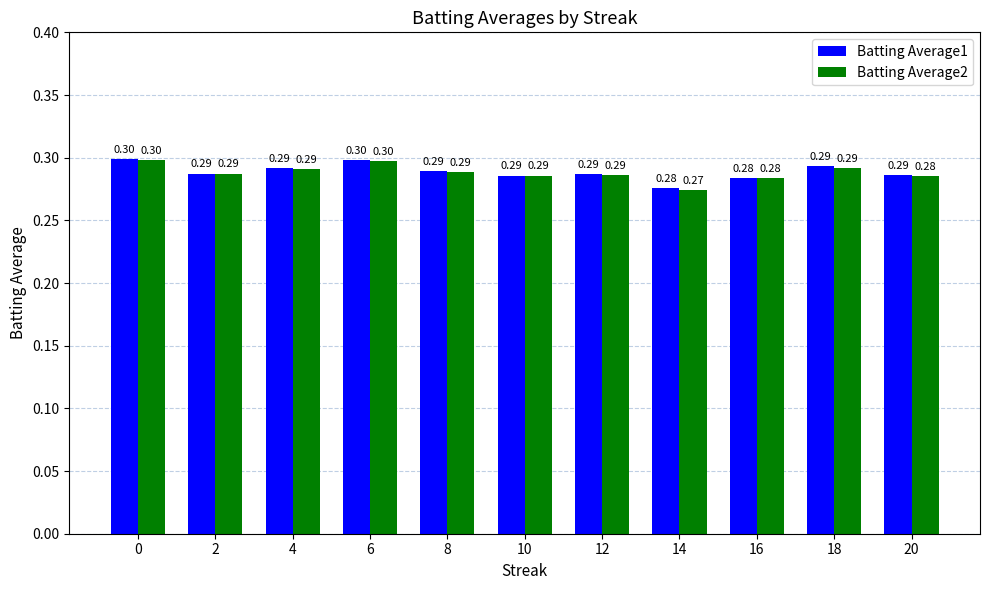

Reading left to right, transcribe all the data shown in this chart.

Batting Average1: 0.3	0.3	0.3	0.3	0.3	0.3	0.3	0.3	0.3	0.3	0.3
Batting Average2: 0.3	0.3	0.3	0.3	0.3	0.3	0.3	0.3	0.3	0.3	0.3